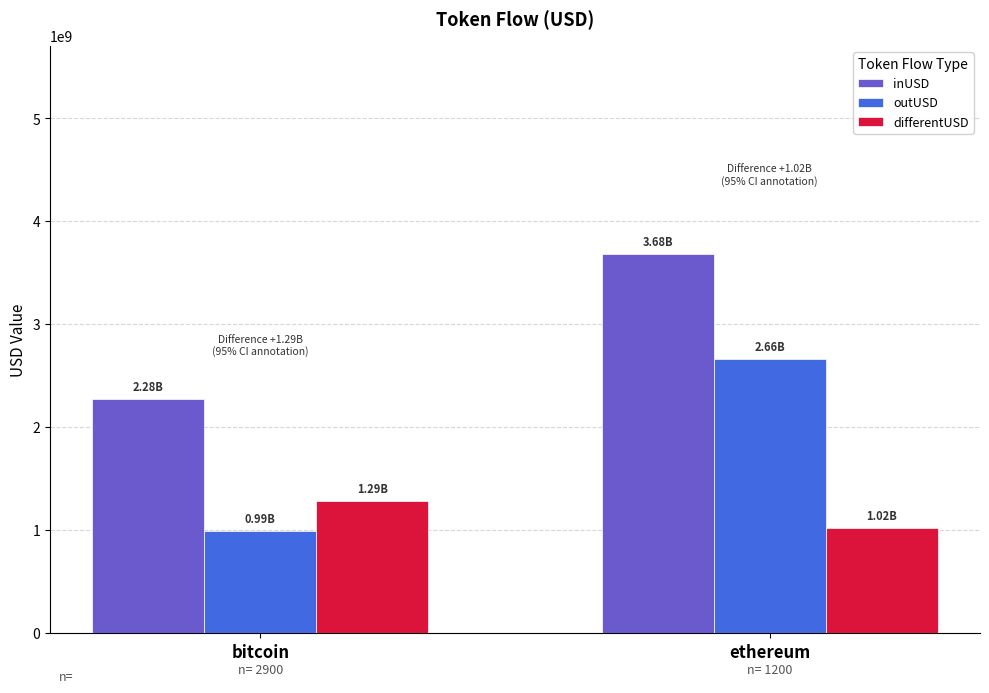

What is the average value of the inUSD series?

2978094806.8